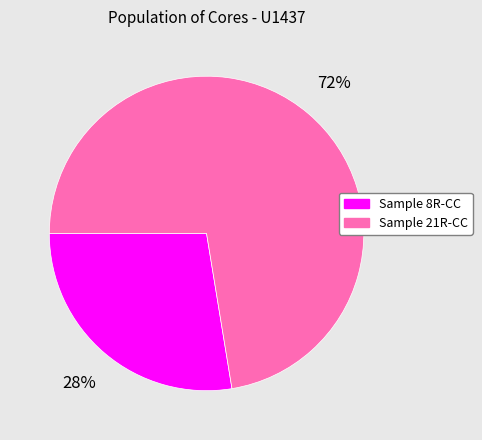

How many segments does this pie chart have?

2